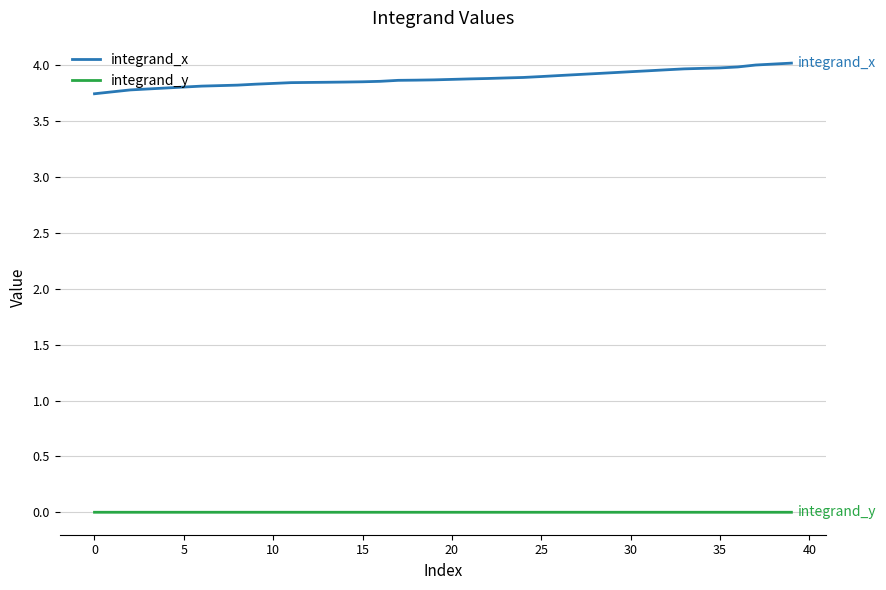

Which series has the largest total across all categories?

integrand_x